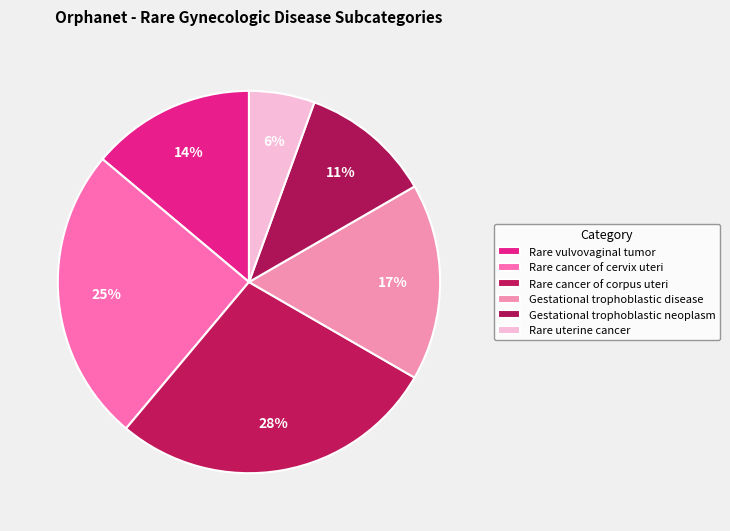

Is there a majority slice in this chart?

No